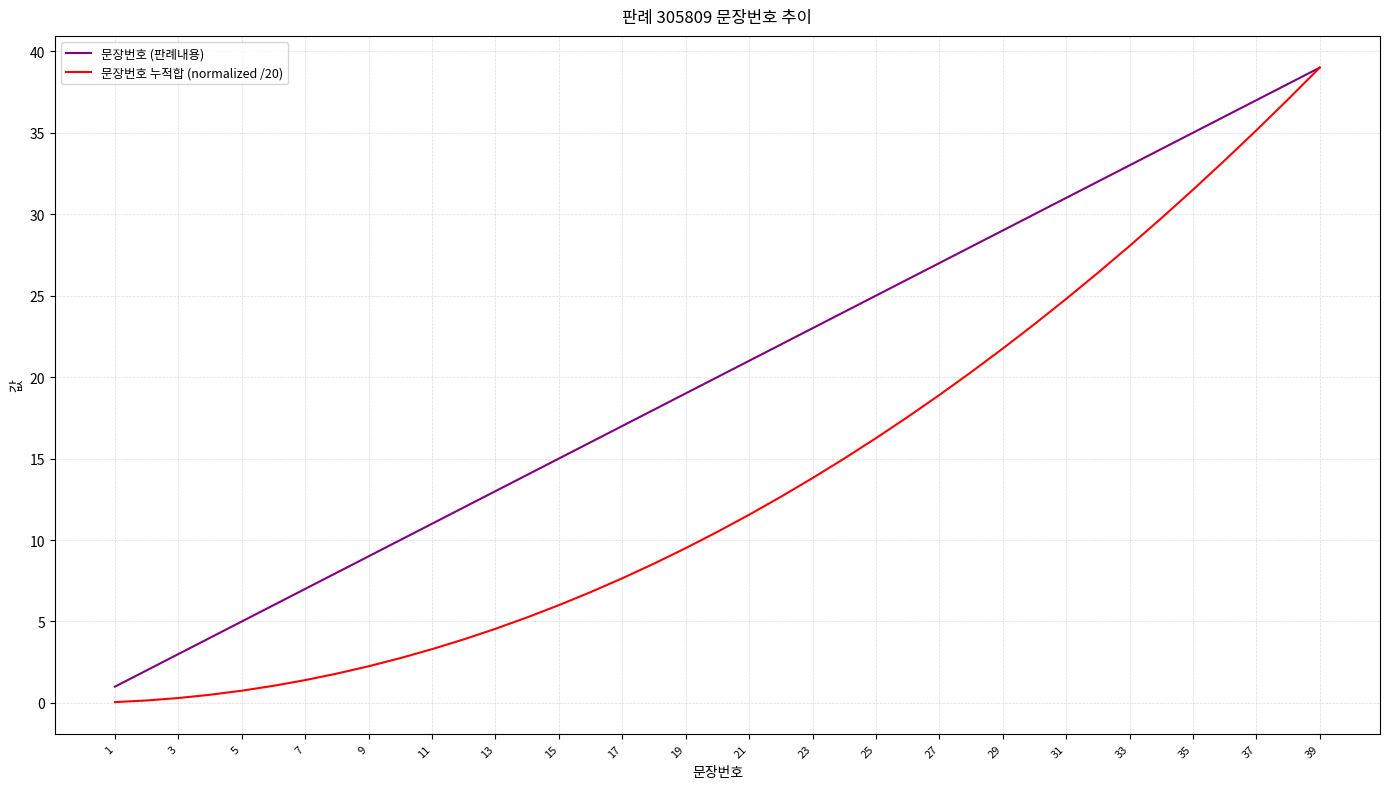

What are all the series names shown in the legend?

문장번호 (판례내용), 문장번호 누적합 (normalized /20)